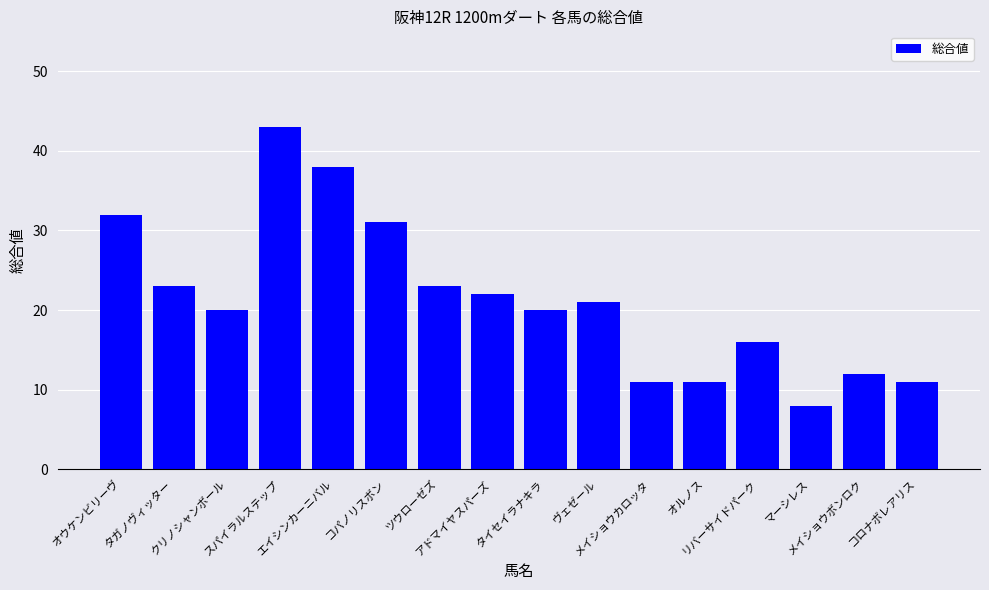

Count the number of data series in this chart.

1